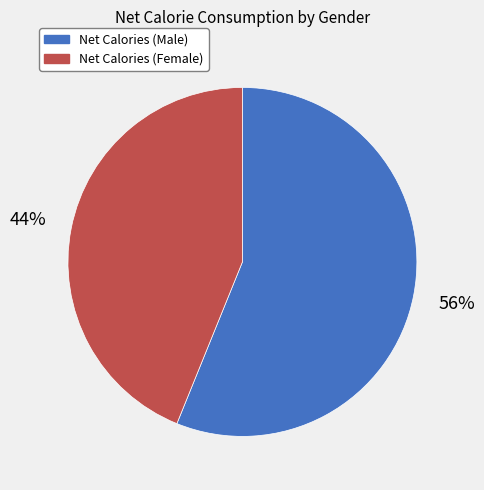

Which category has the biggest portion of the pie?

Net Calories (Male)